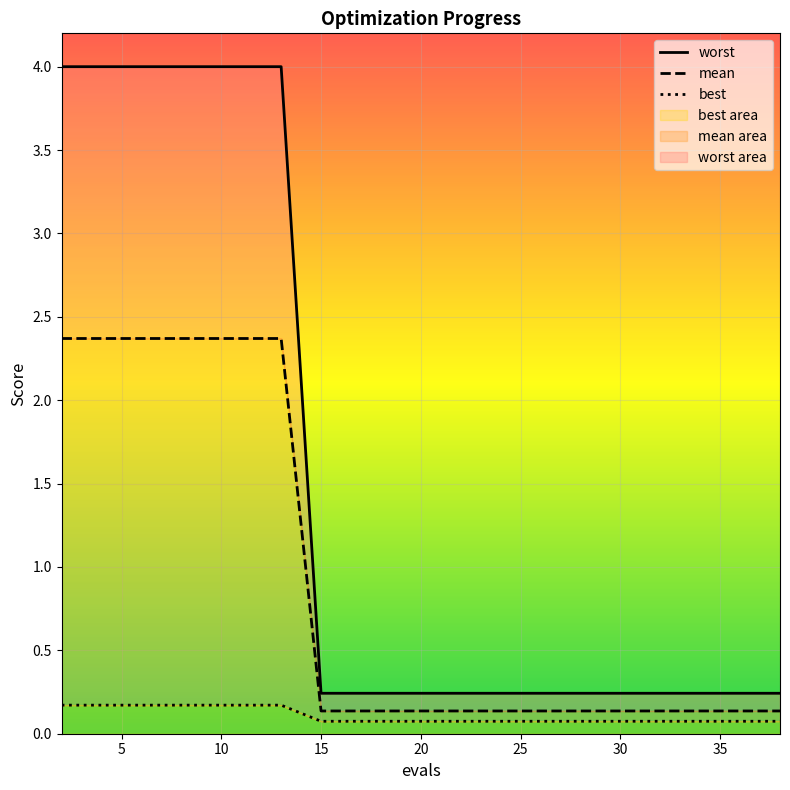

What is the value of the worst point at the 2nd from the left?

4.0